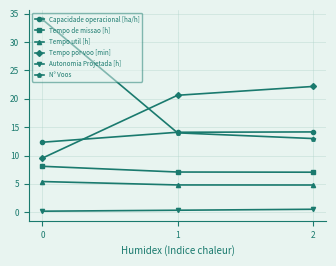

Is the value of Tempo de missao [h] at 2 greater than the value of Capacidade operacional [ha/h] at 1?

No